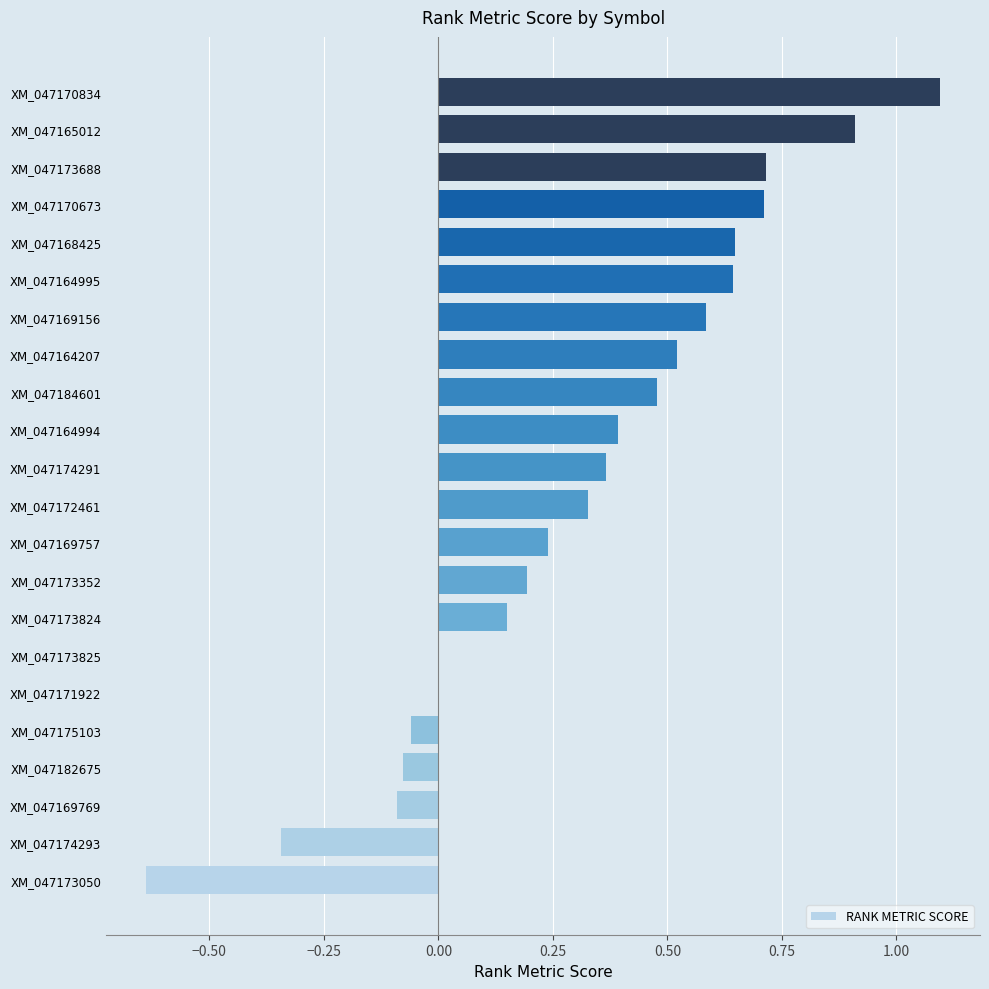

What is the sum of all values?

6.8